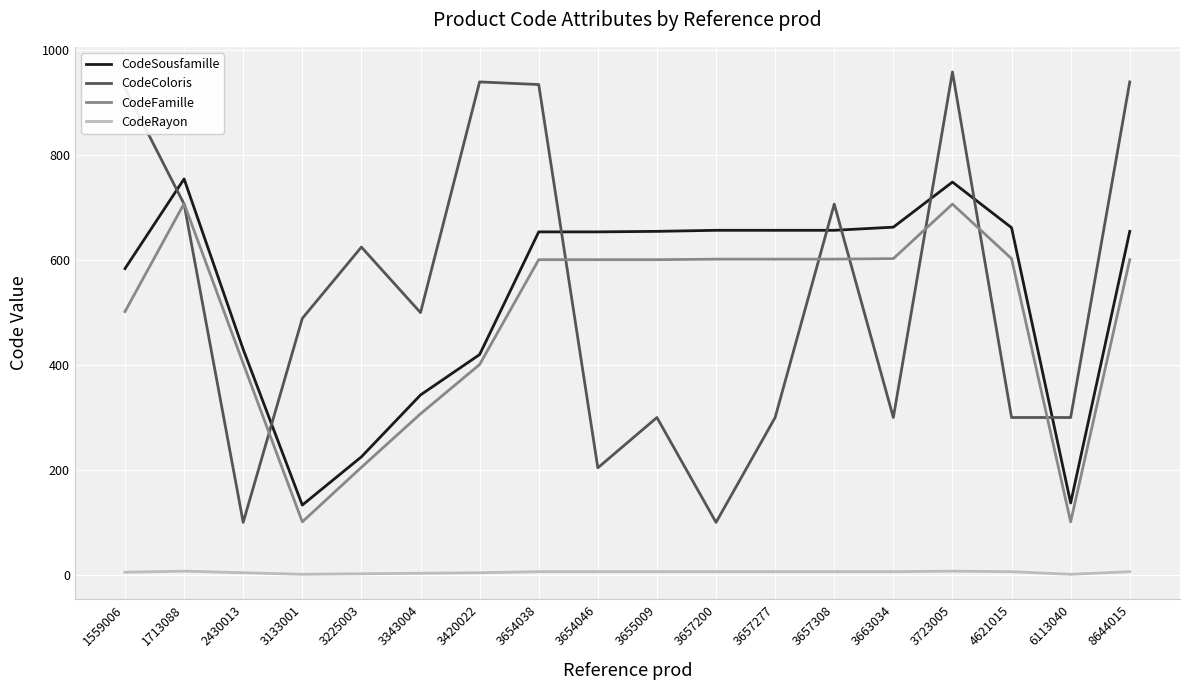

Is the value of CodeRayon at 8644015 greater than the value of CodeColoris at 3343004?

No